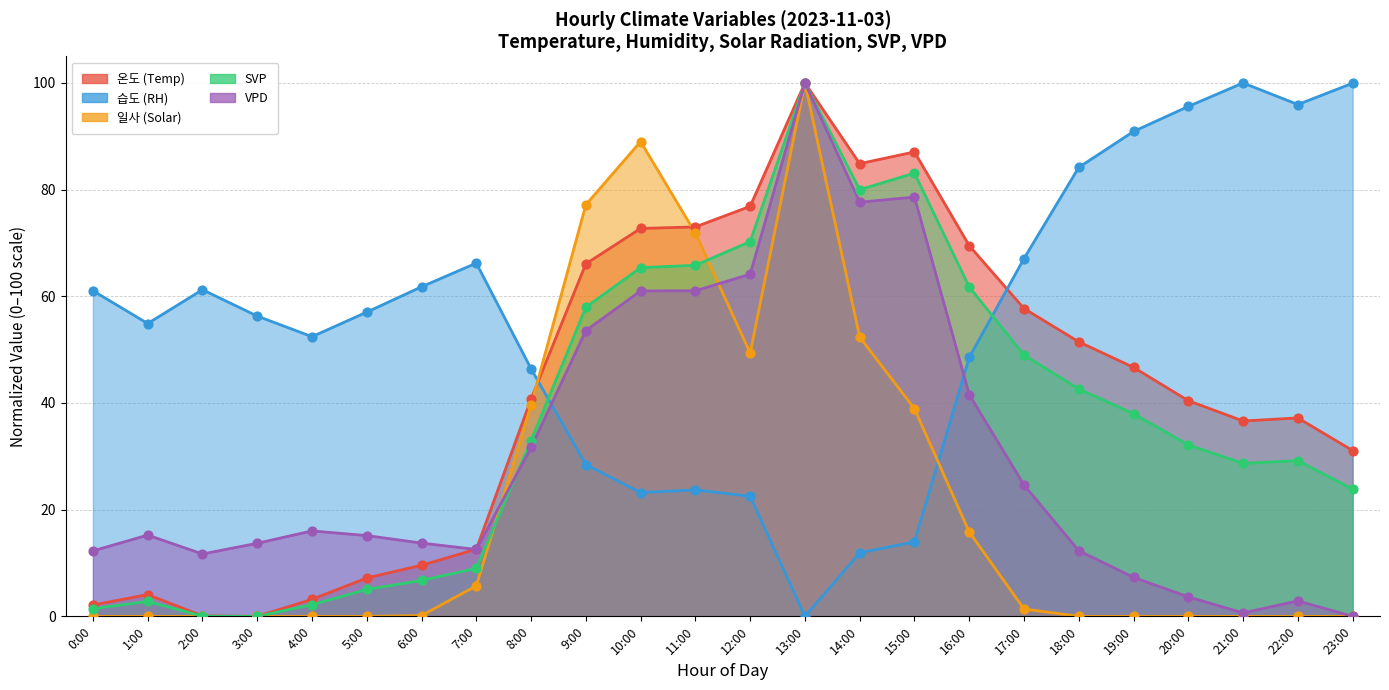

Which series has the largest total across all categories?

습도 (RH)